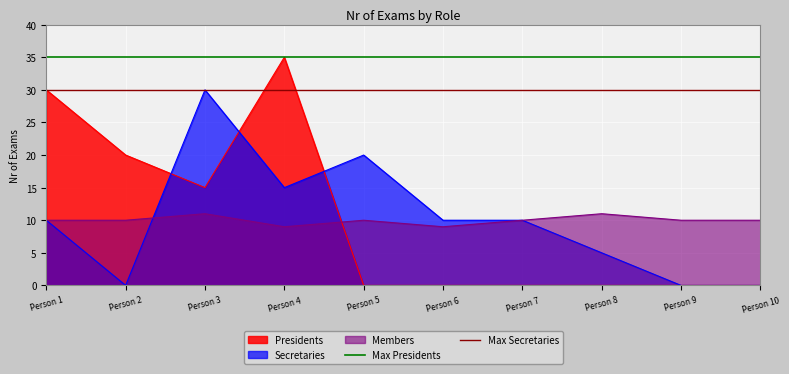

Which category has the highest value in the Secretaries series?

Person 3